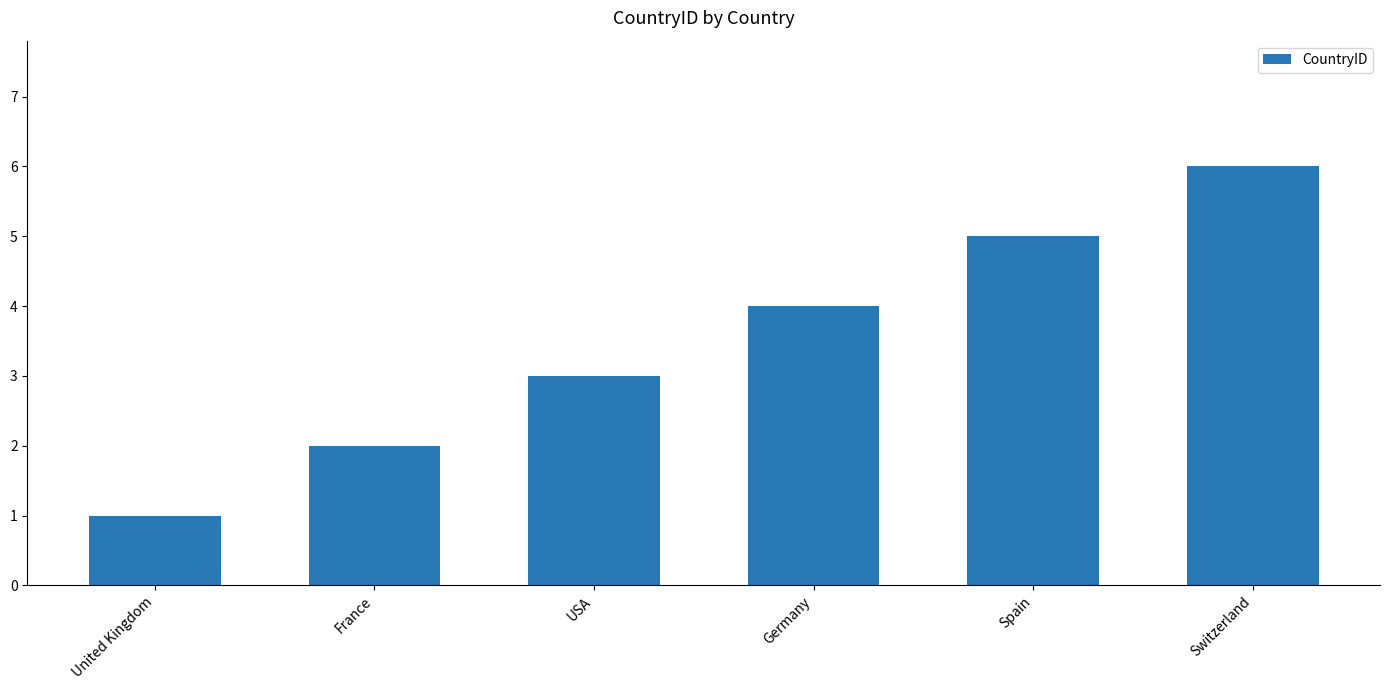

Read the value at USA.

3